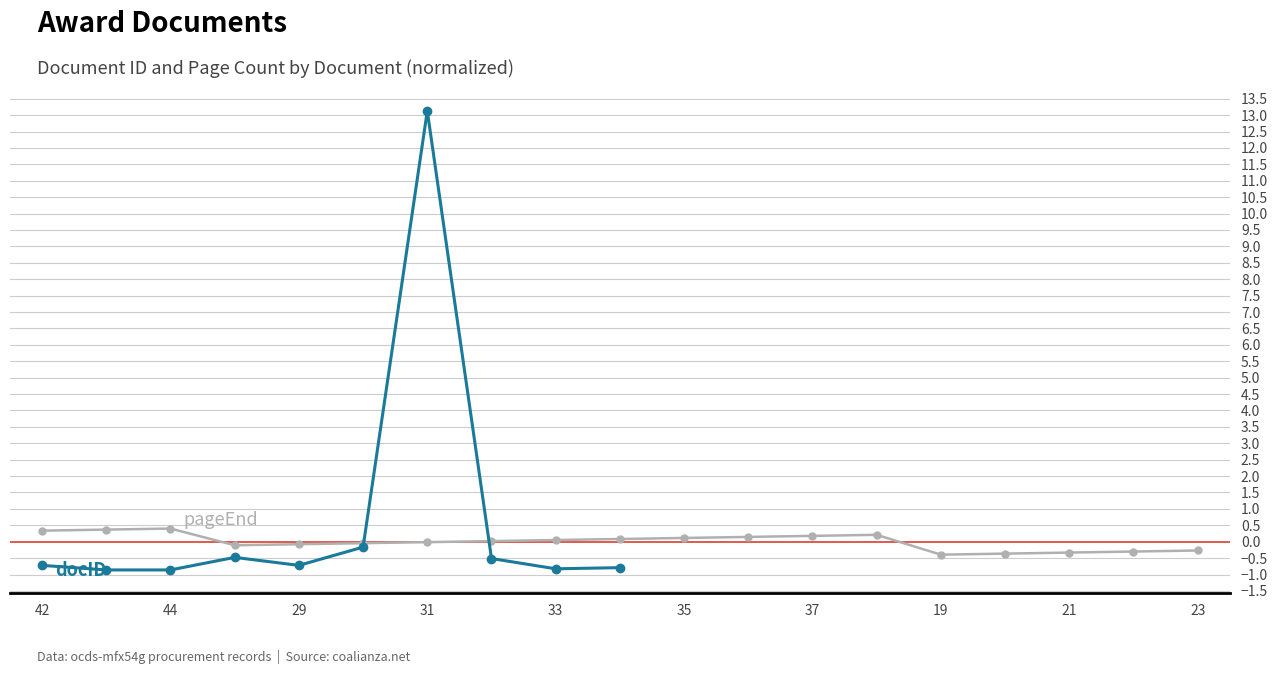

What value does the data have at 44?

0.4